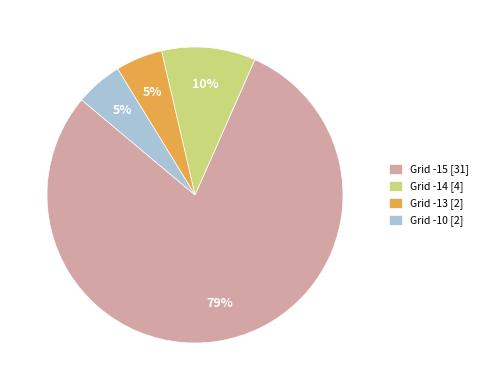

How many slices are in this pie chart?

4